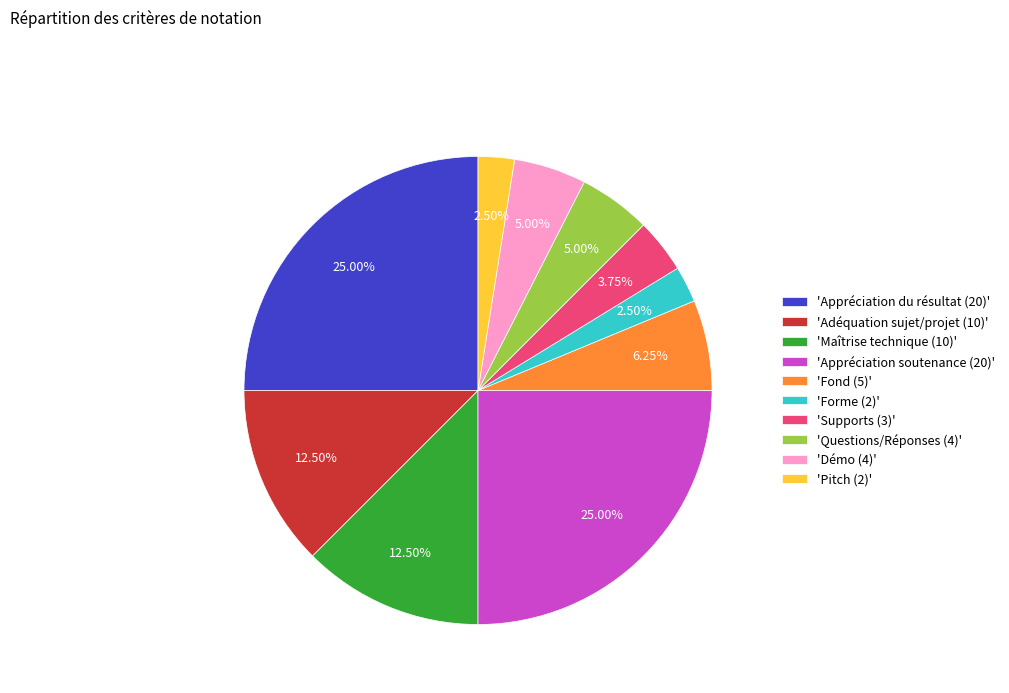

Between 'Pitch (2)' and 'Adéquation sujet/projet (10)', which is larger?

'Adéquation sujet/projet (10)'